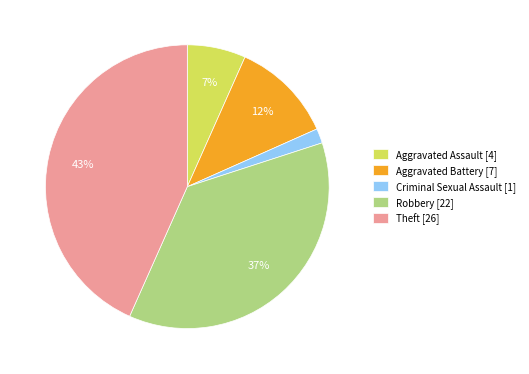

Does Criminal Sexual Assault represent more than half of the total?

No